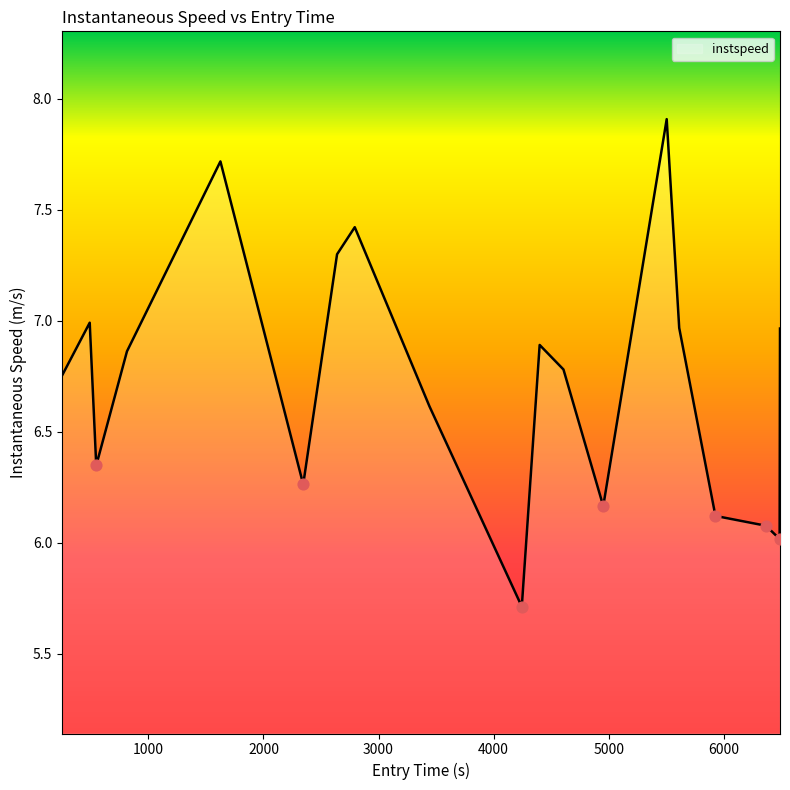

What is the smallest value displayed?

5.7